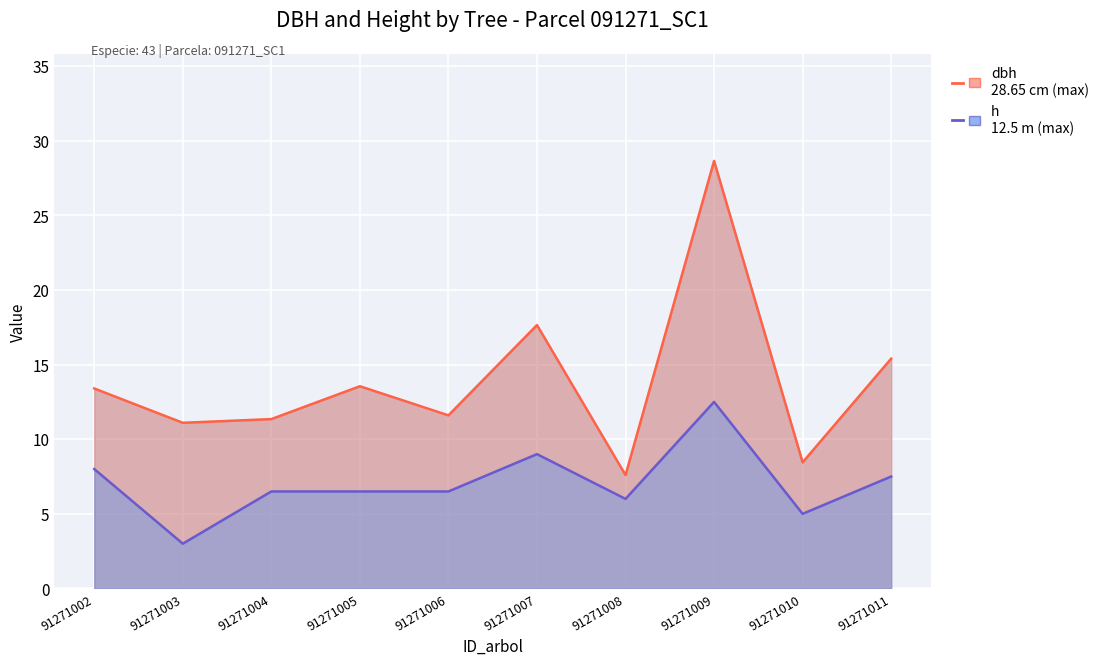

The value of h at 91271004 is 6.5. True or false?

True